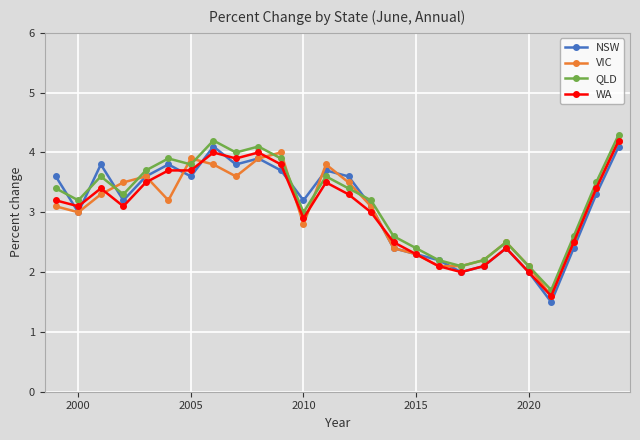

What is the value of the VIC point at the 8th from the left?

3.8